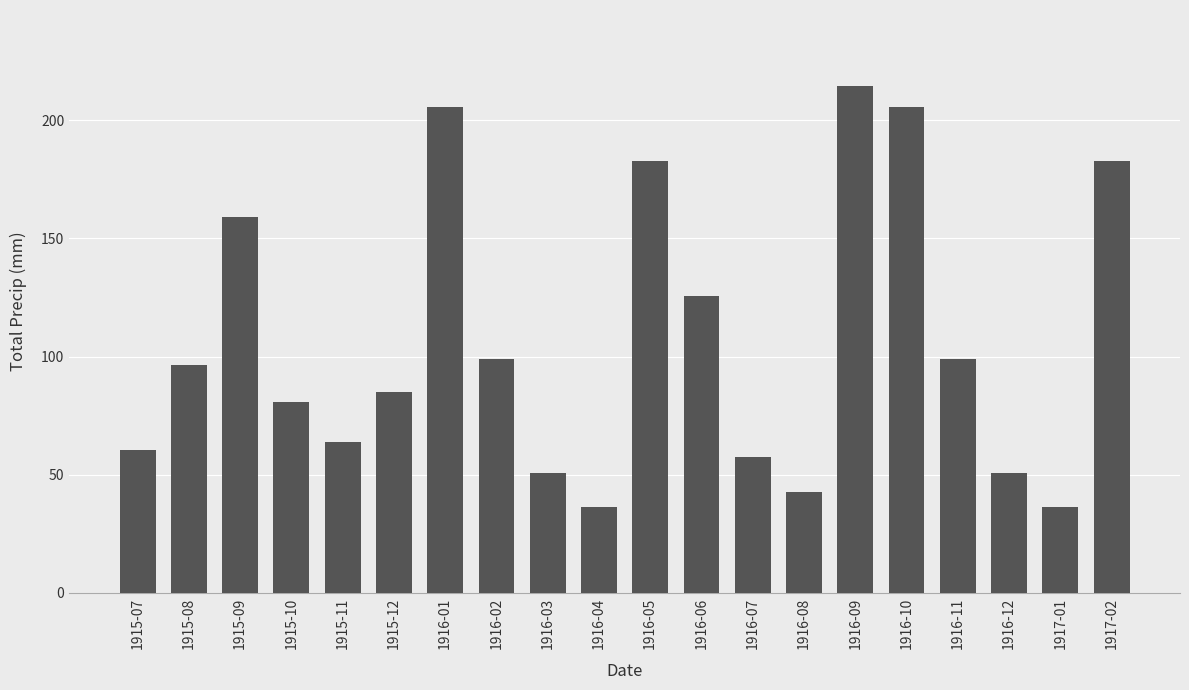

Reading left to right, extract all data points from this chart.

60.5	96.3	159.0	80.8	64.0	84.8	205.7	99.1	50.8	36.3	182.6	125.5	57.7	42.9	214.4	205.7	99.1	50.8	36.3	182.6